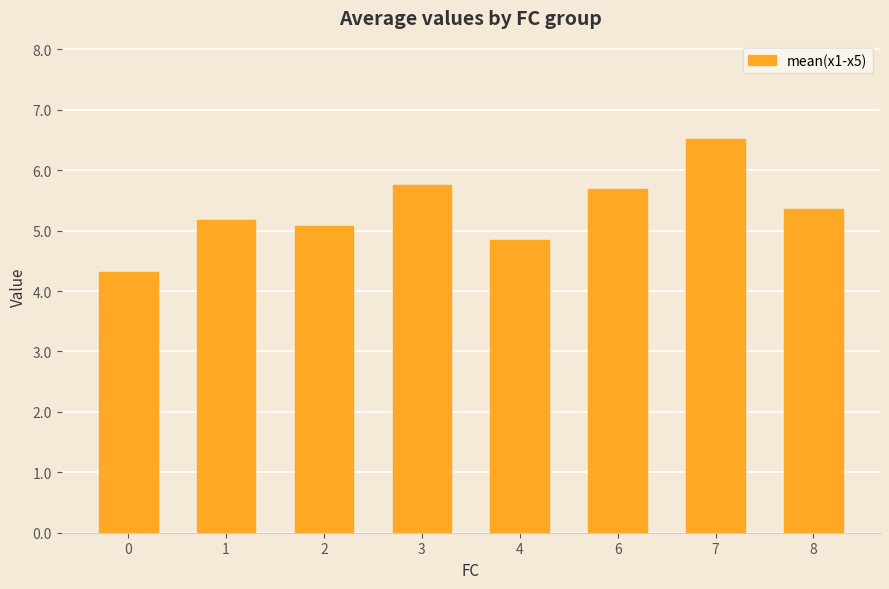

What is the value of the 5th bar from the left?

4.8